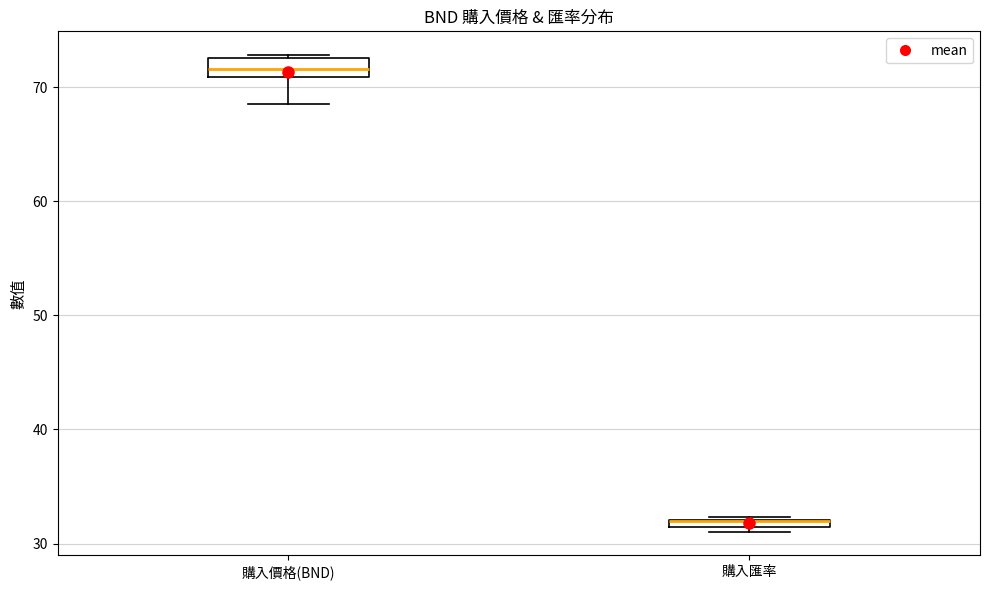

Where does the lower whisker of the box for 購入價格(BND) end on the y-axis? The values are not printed on the chart, so give them approximately, as read against the axis.

69